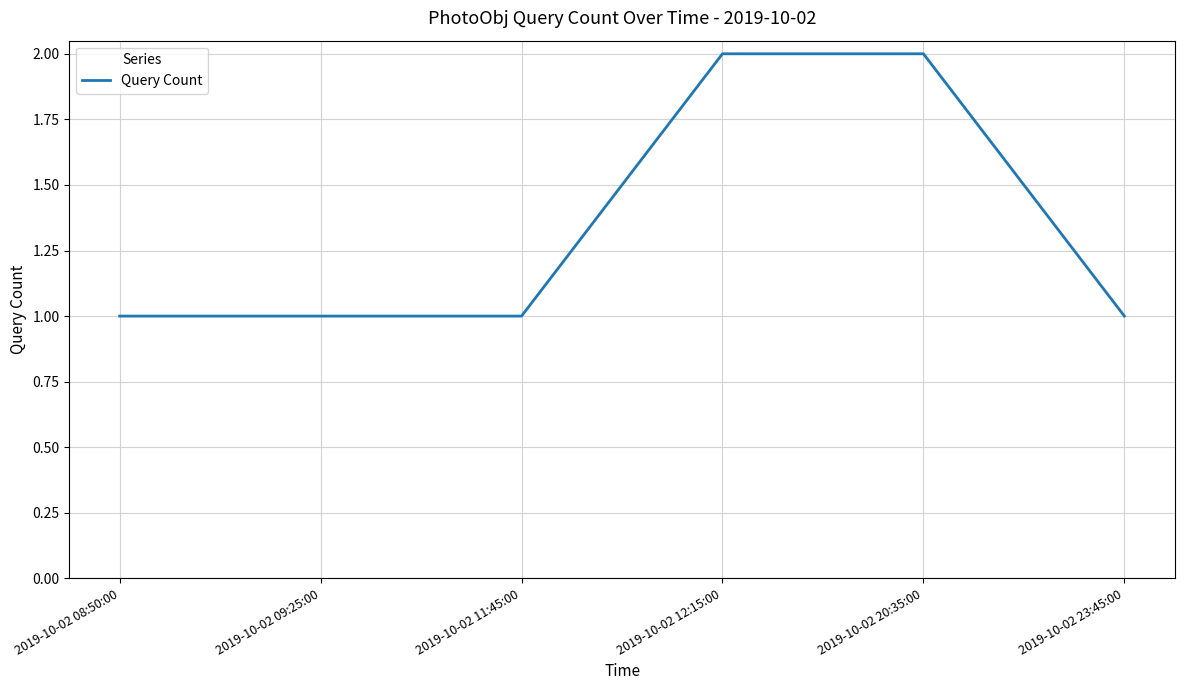

Approximately how many times larger is the value at 2019-10-02 09:25:00 compared to 2019-10-02 08:50:00?

1.0